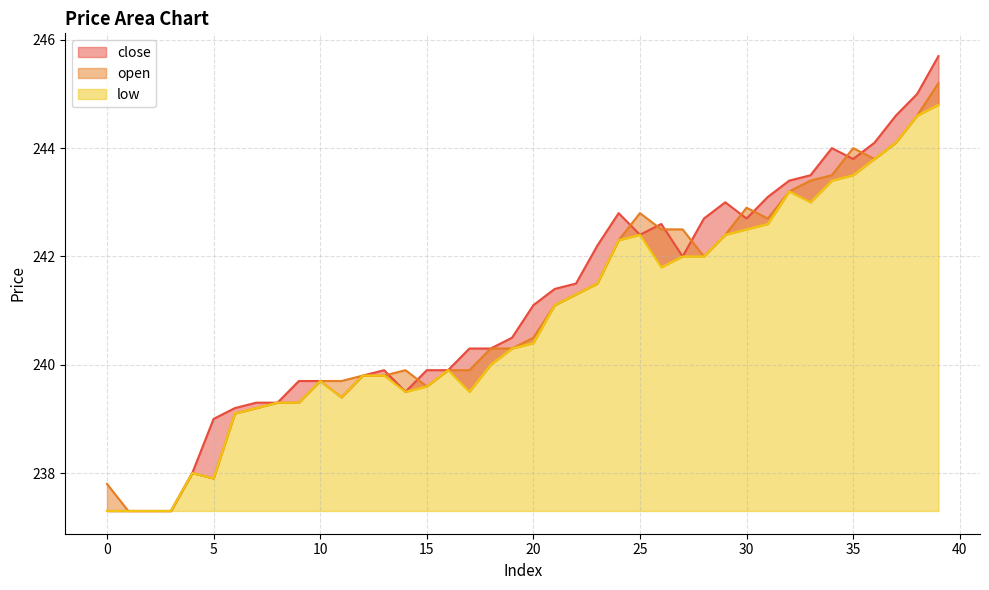

At which label does low first exceed 240?

19